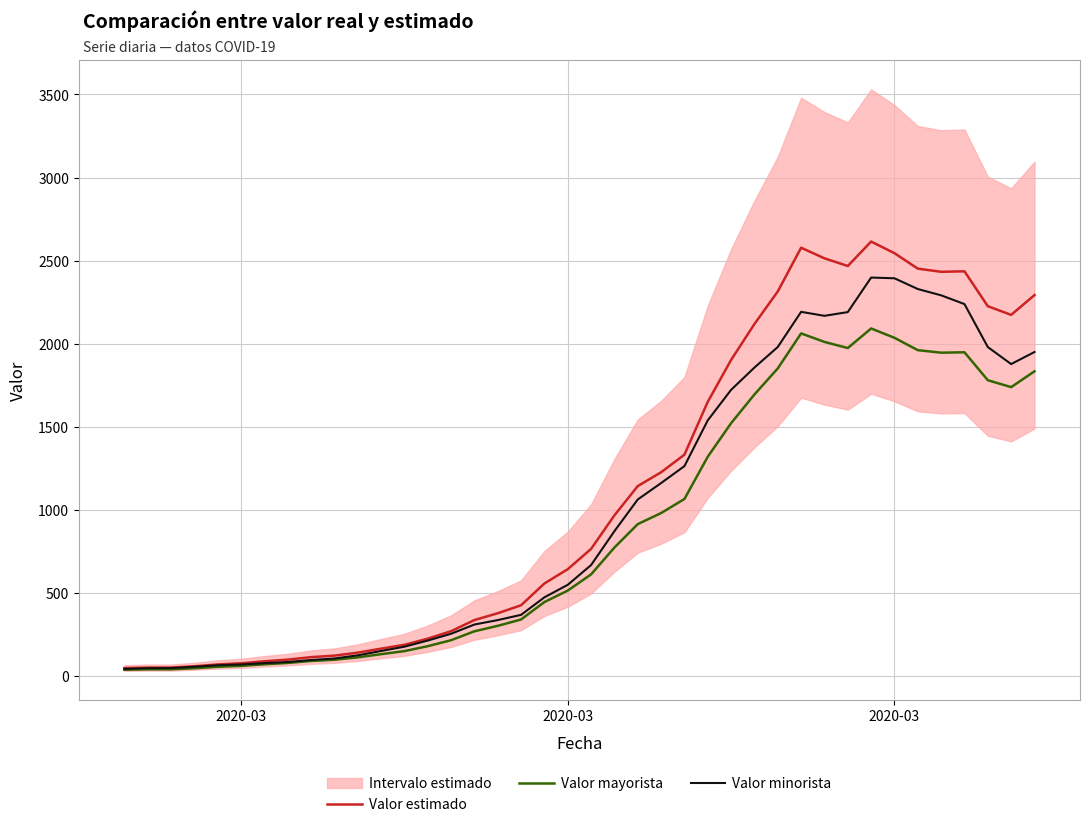

Rank the series by their average value, from highest to lowest.

Valor estimado, Valor minorista, Valor mayorista